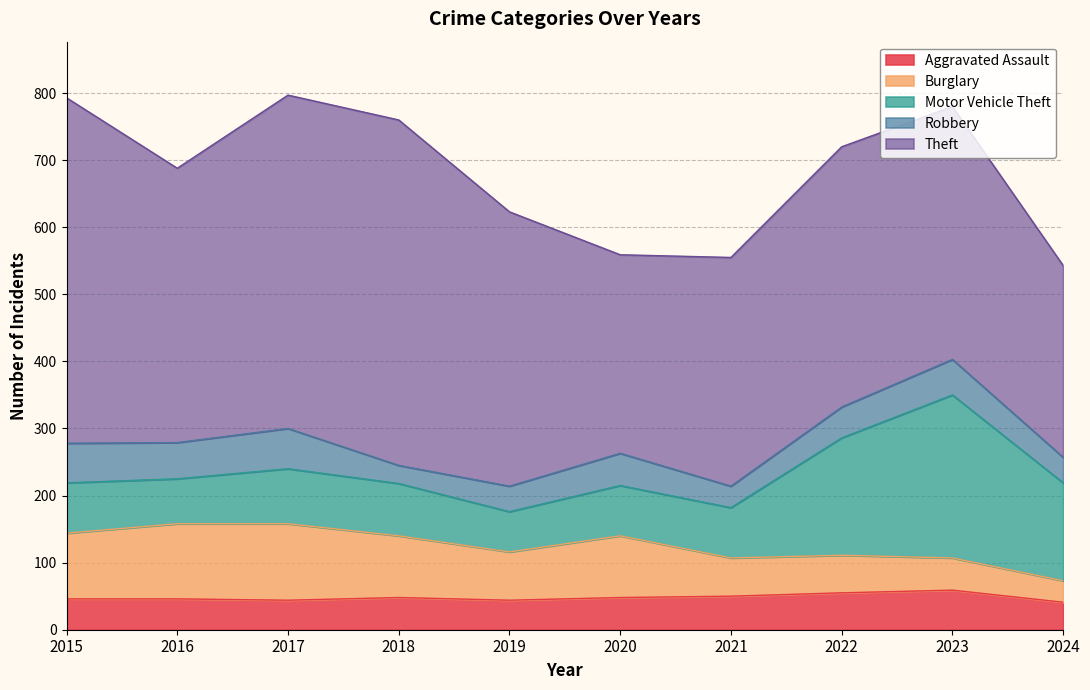

What is the lowest value of the Theft series?

286